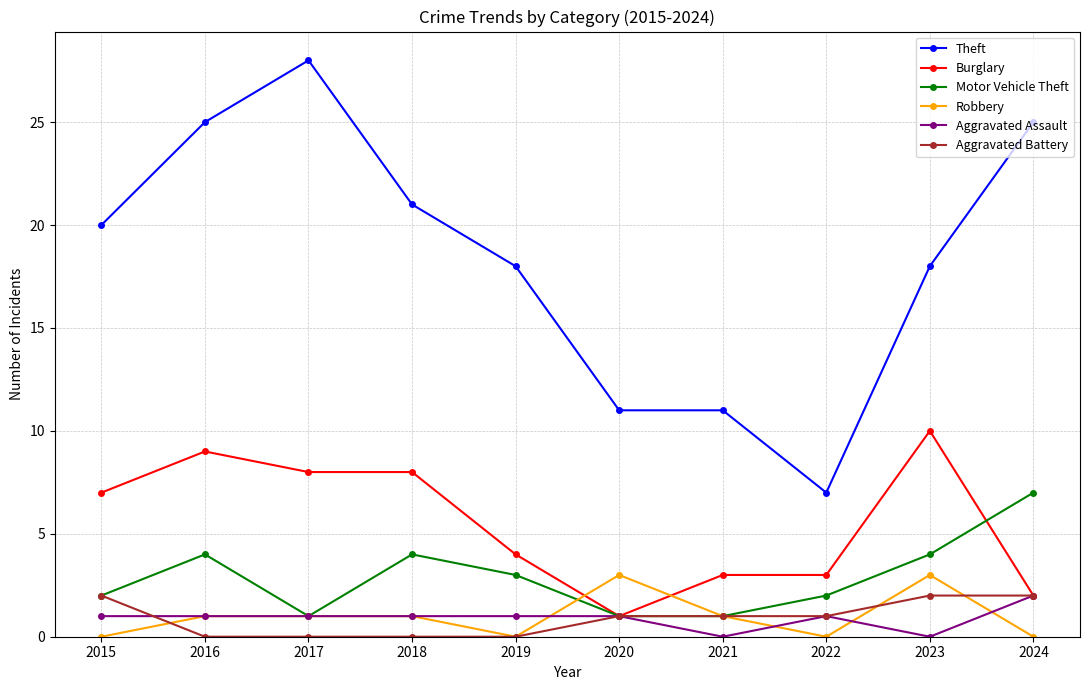

True or false: Motor Vehicle Theft has a value of 2 at 2024.

False